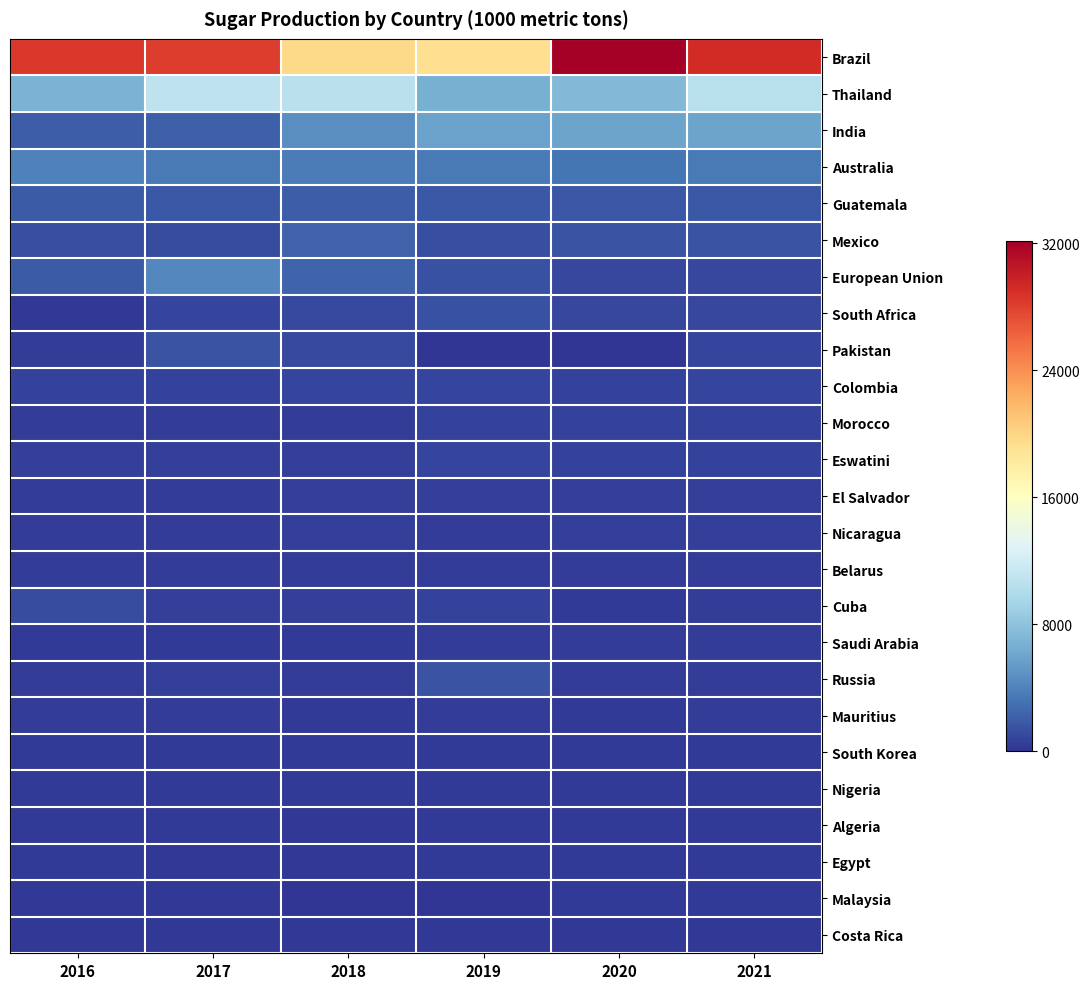

At which category is the sum across all series the highest?

2021